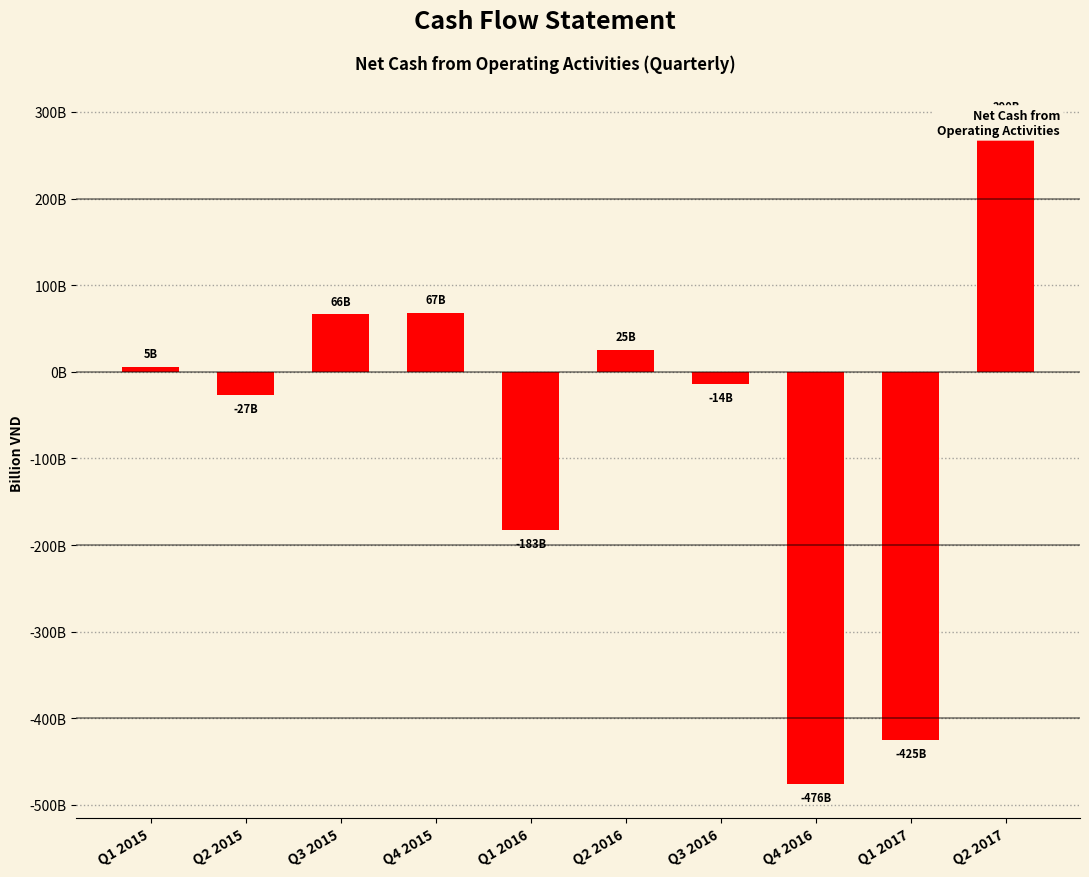

How many values are above zero?

5